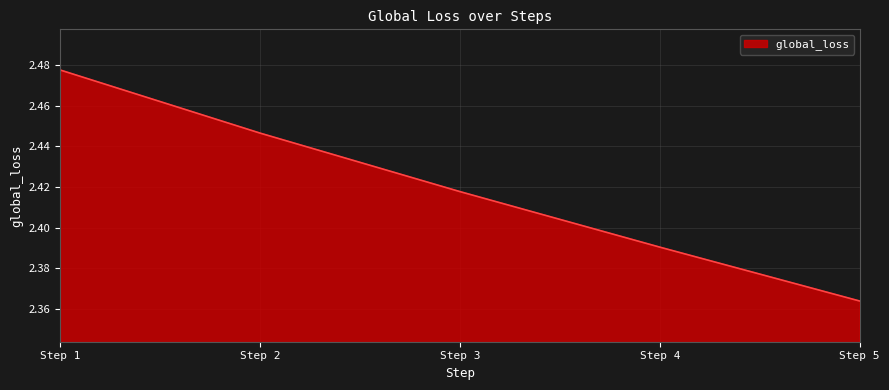

Does the chart have visible grid lines?

Yes